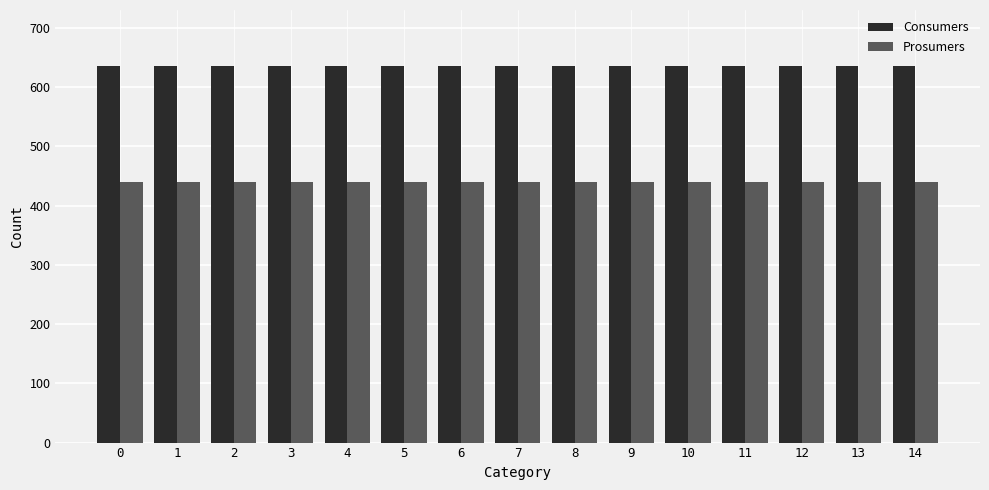

Is the value of Consumers at 2 greater than the value of Prosumers at 4?

Yes